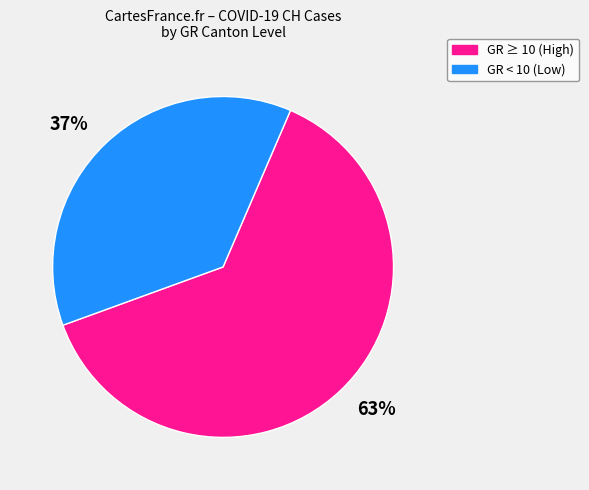

What percentage is the GR ≥ 10 (High) slice, to the nearest percent?

63%